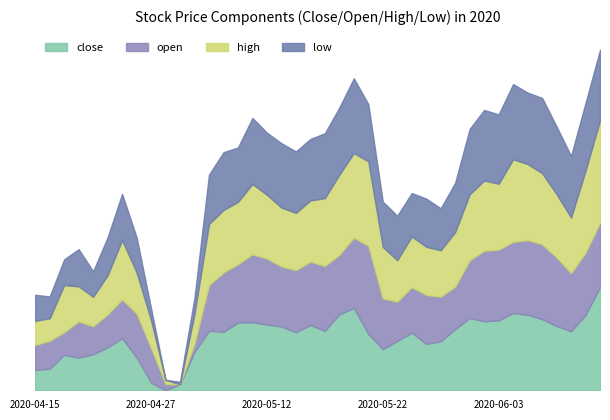

Rank the series at 2020-04-27 from highest to lowest value.

open, high, close, low